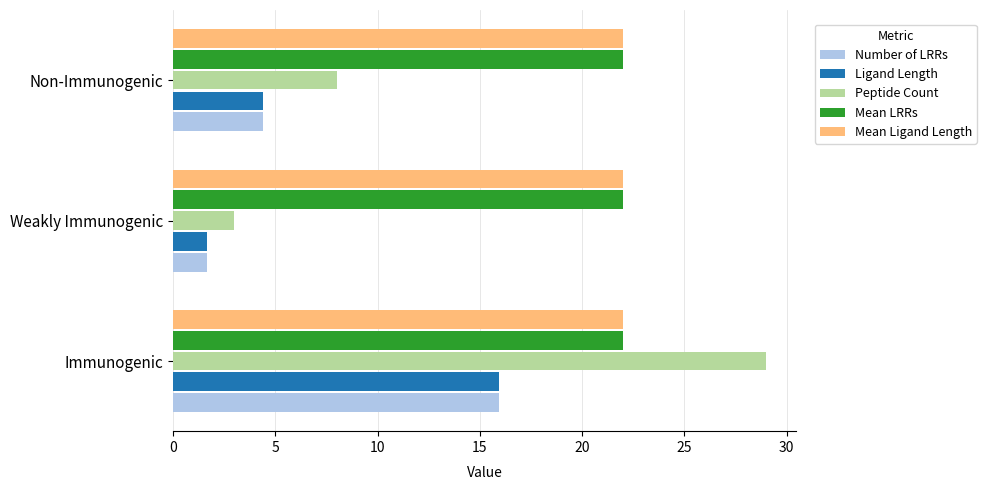

List the labels in order of Number of LRRs value, largest first.

Immunogenic, Non-Immunogenic, Weakly Immunogenic